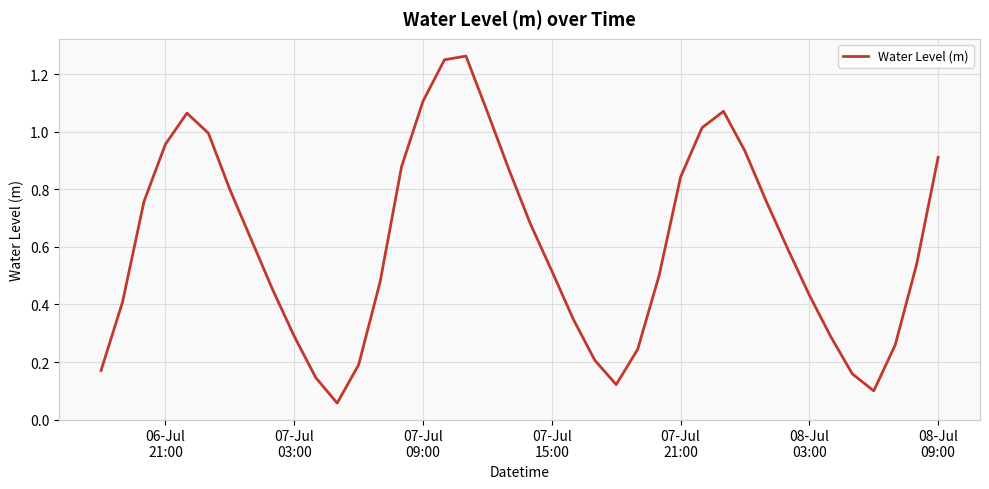

What is the difference between the maximum and minimum values?

1.2